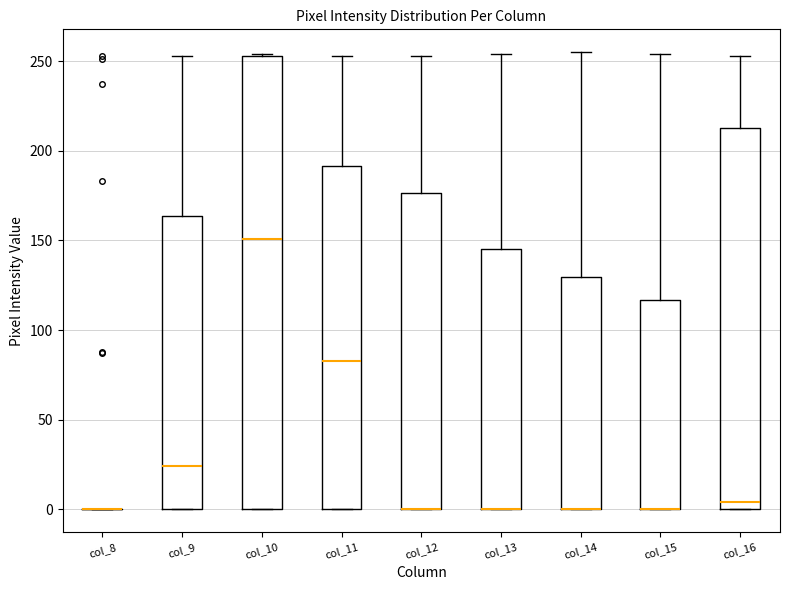

Where is the upper edge of the box for col_10 on the y-axis? The values are not printed on the chart, so give them approximately, as read against the axis.

255